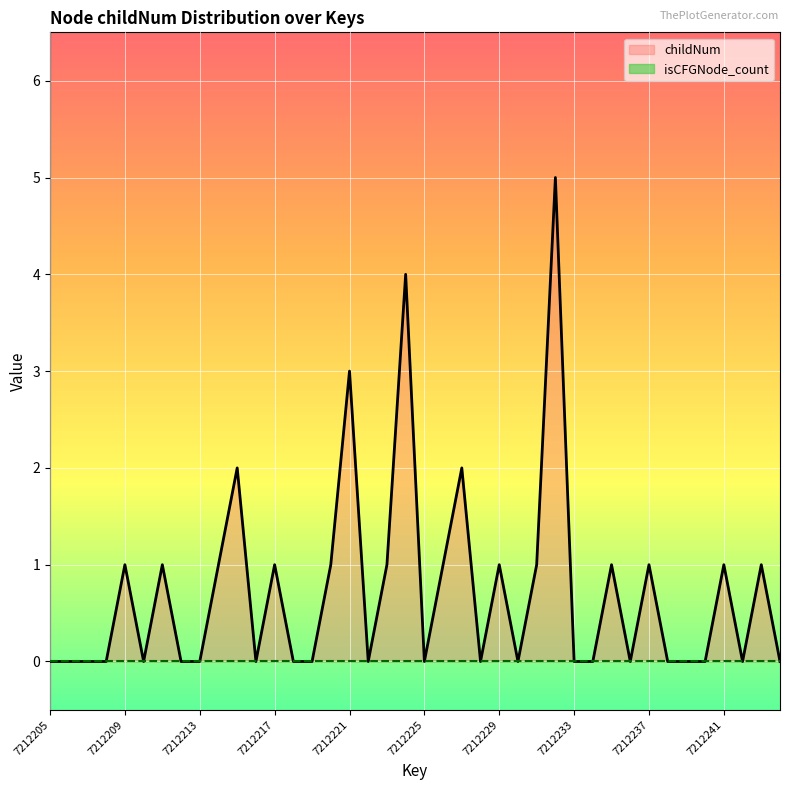

What is the difference between the second highest and minimum values?

4